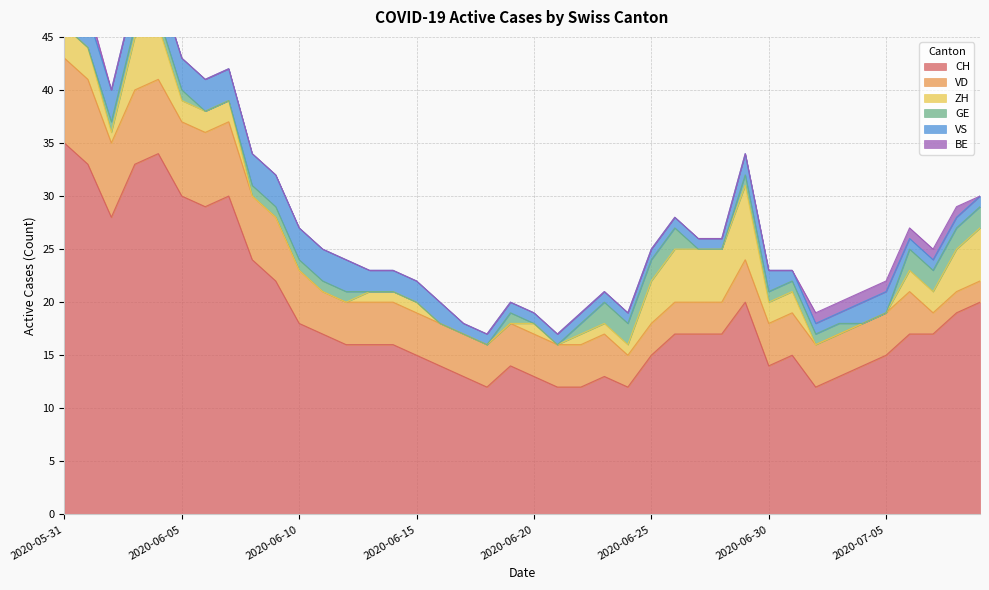

Which label corresponds to the largest value in the chart?

2020-05-31